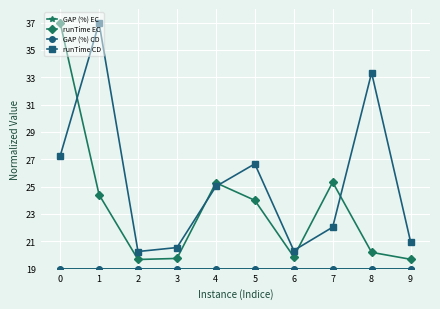

At which category does runTime EC reach its first local peak?

4